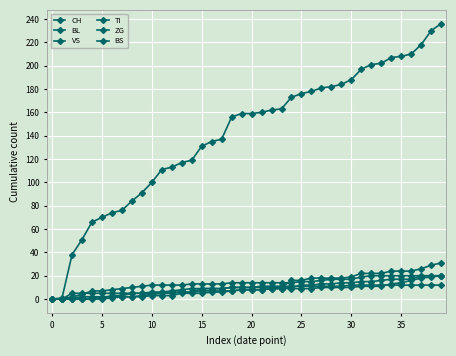

What is the greatest value displayed?

236